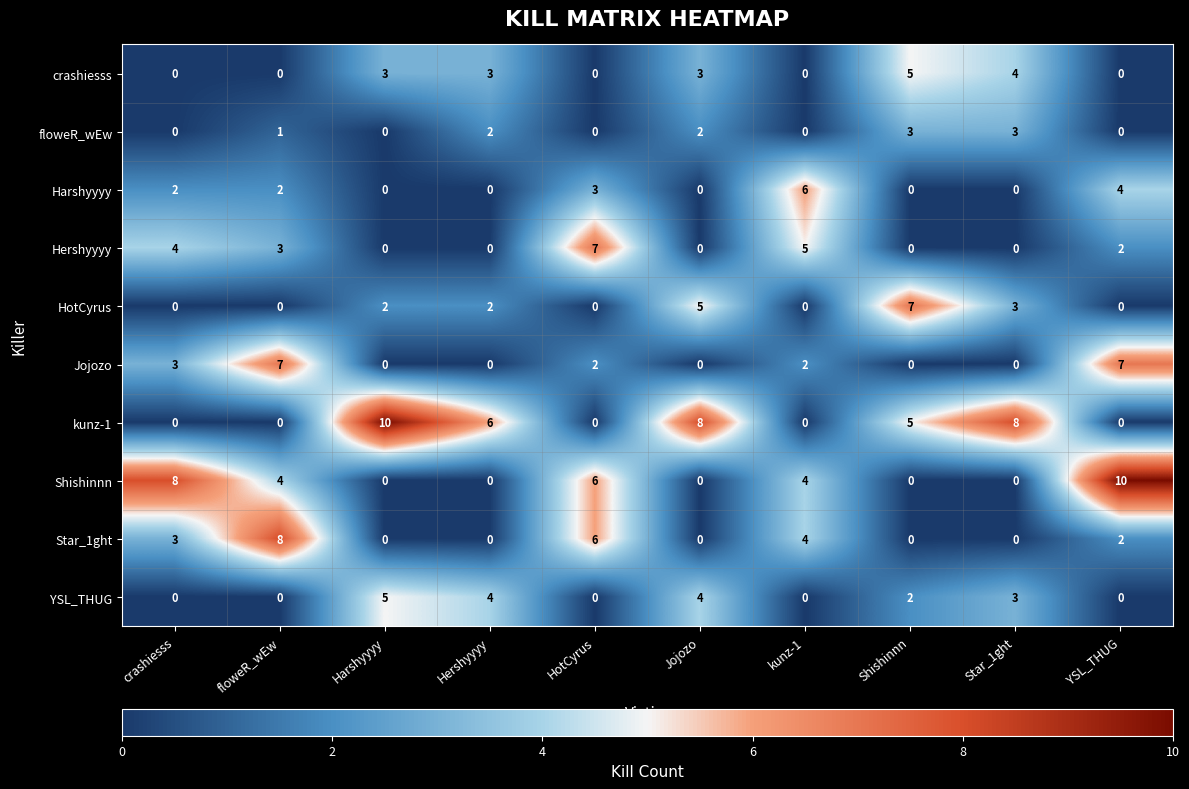

What is the maximum value for floweR_wEw?

3